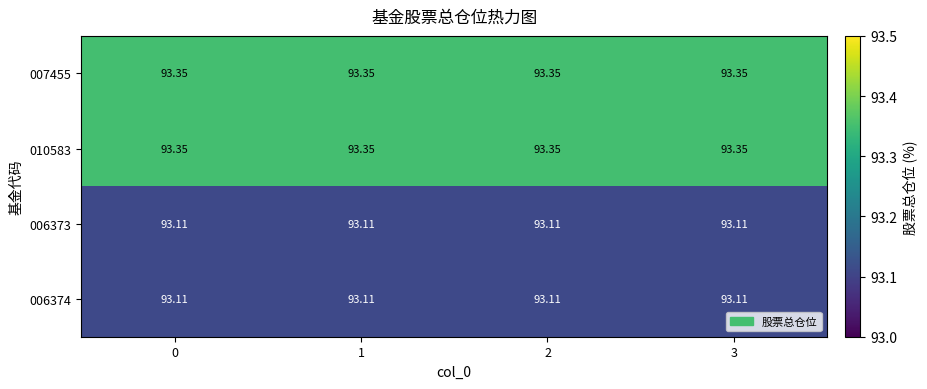

Rank the series at 1 from highest to lowest value.

007455, 010583, 006373, 006374